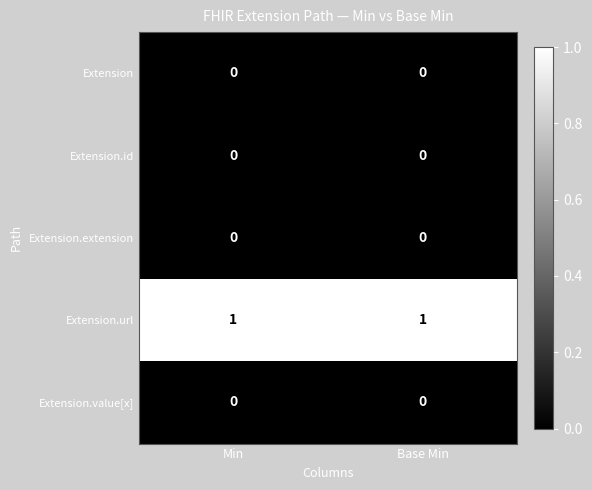

Which series has the largest total across all categories?

Extension.url